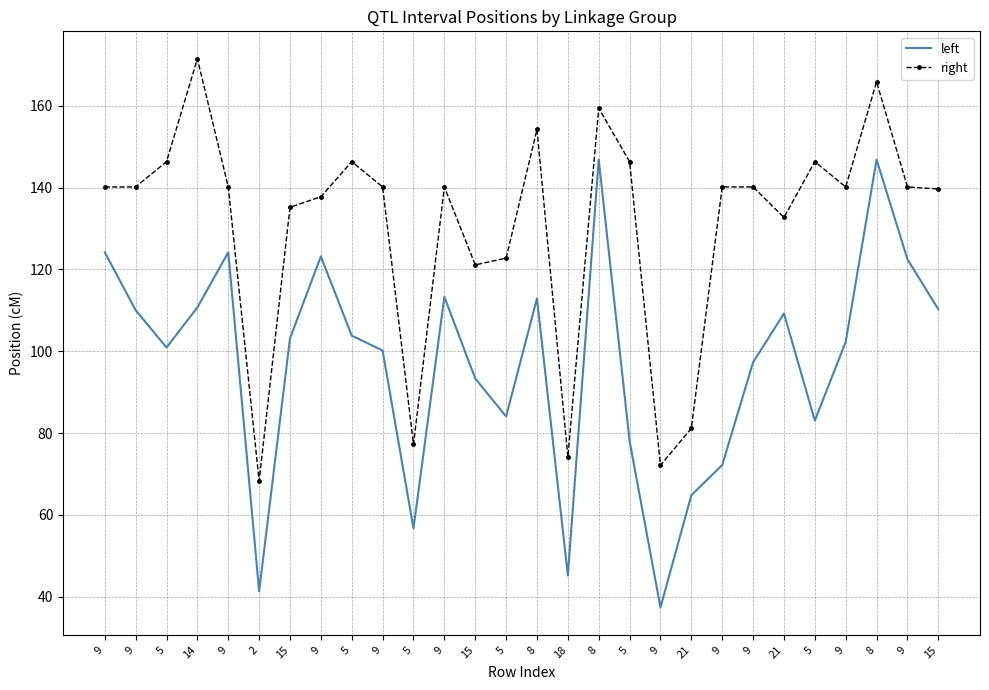

True or false: right and left cross at least once.

False